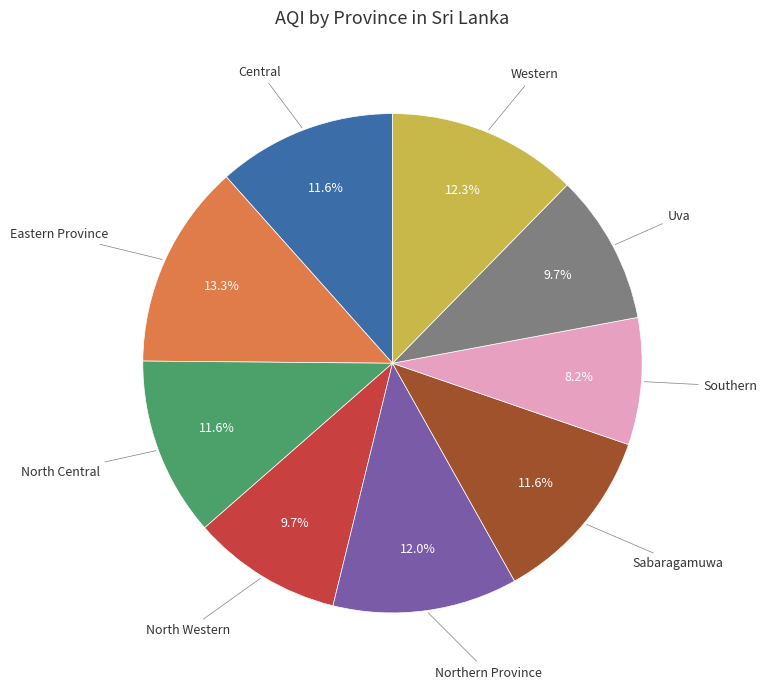

Does any single category account for the majority?

No